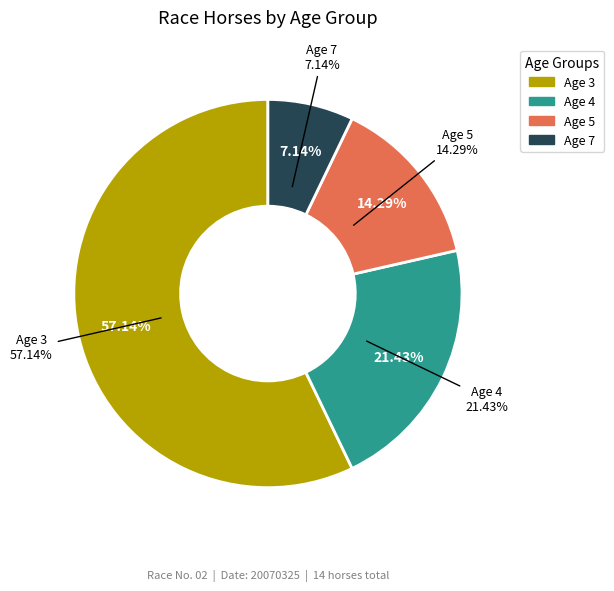

To the nearest percent, what is the difference between the largest and smallest slice percentages?

50%